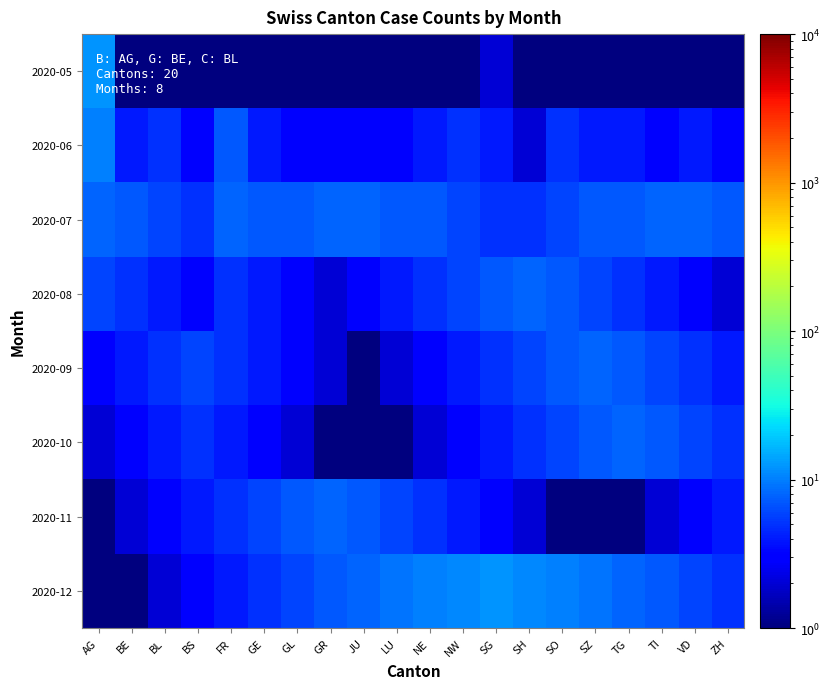

Rank the series by their maximum value, from lowest to highest.

2020-07, 2020-08, 2020-09, 2020-10, 2020-11, 2020-06, 2020-05, 2020-12